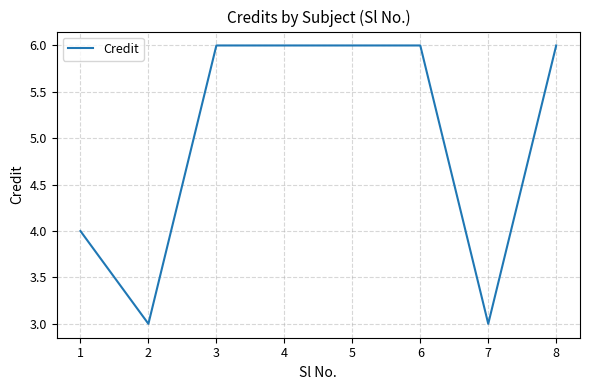

How many lines are shown in the chart?

1